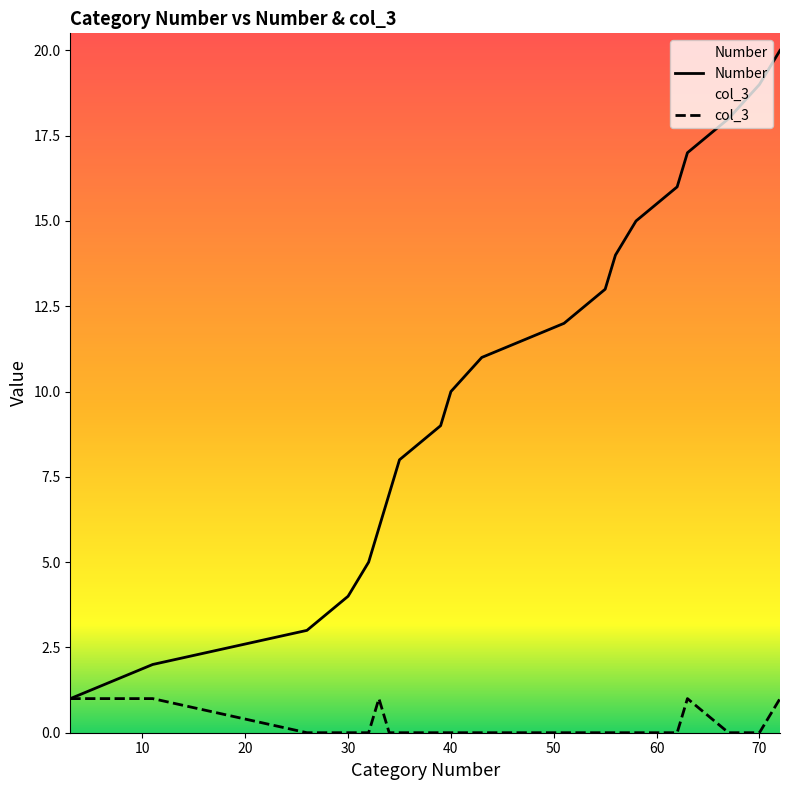

What is the difference between the Number values at 56 and 26?

11